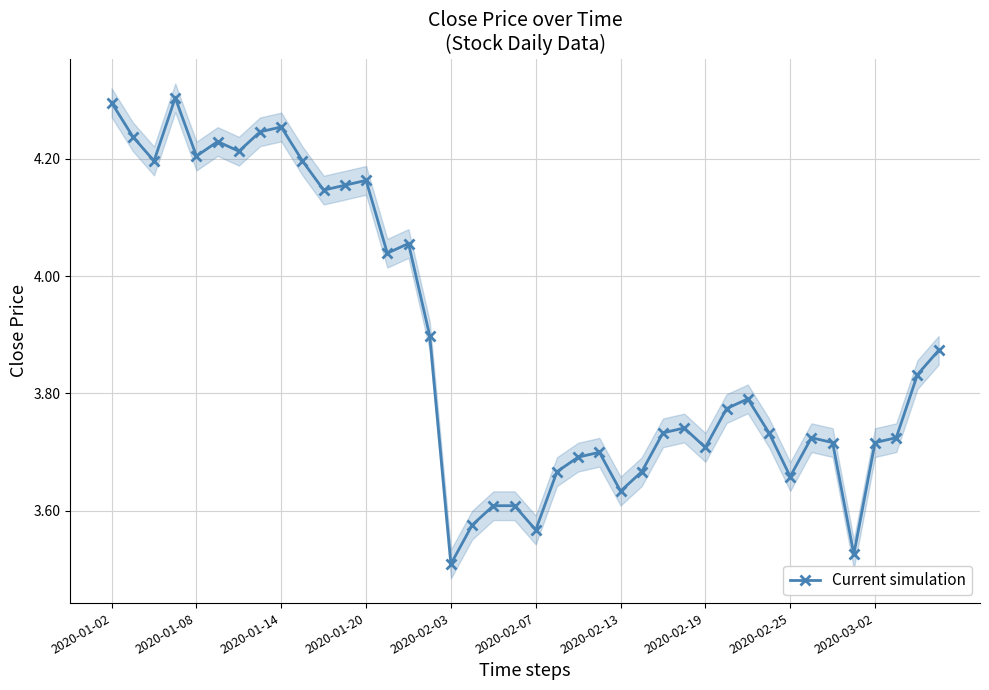

True or false: Current simulation has more than 0 interior local peaks.

True